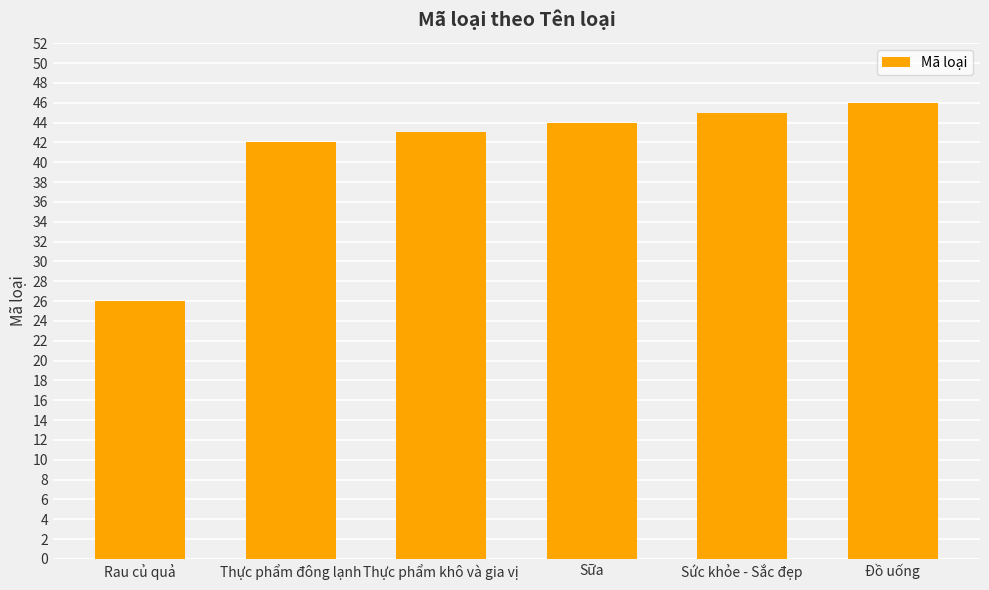

Reading left to right, transcribe all the data shown in this chart.

Rau củ quả=26	Thực phẩm đông lạnh=42	Thực phẩm khô và gia vị=43	Sữa=44	Sức khỏe - Sắc đẹp=45	Đồ uống=46